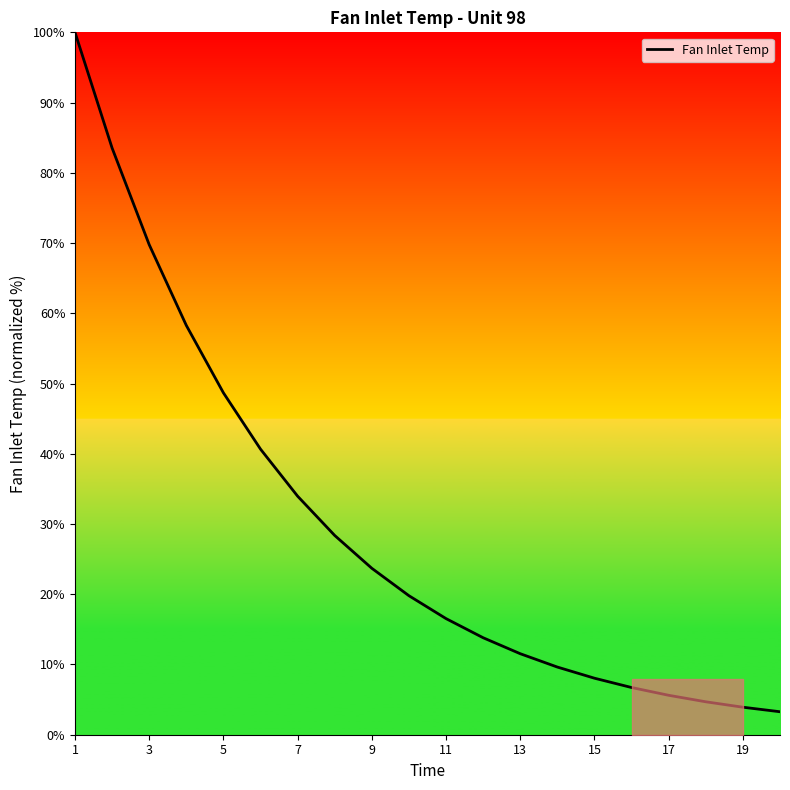

What is the difference between the maximum and minimum values?

96.7